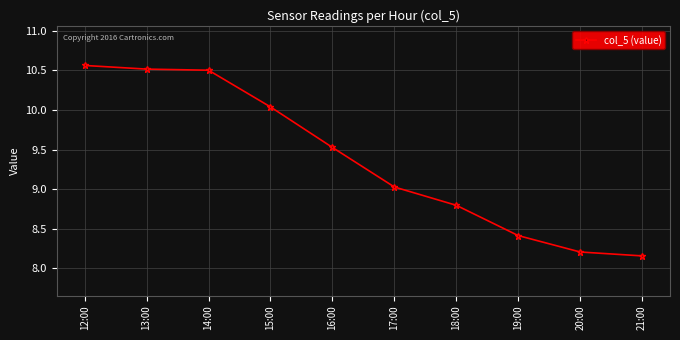

What position from the left is 12:00?

1